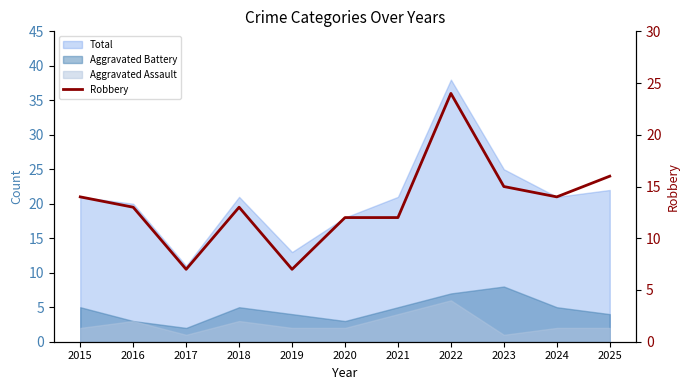

At which category does the data reach its first local peak?

2018